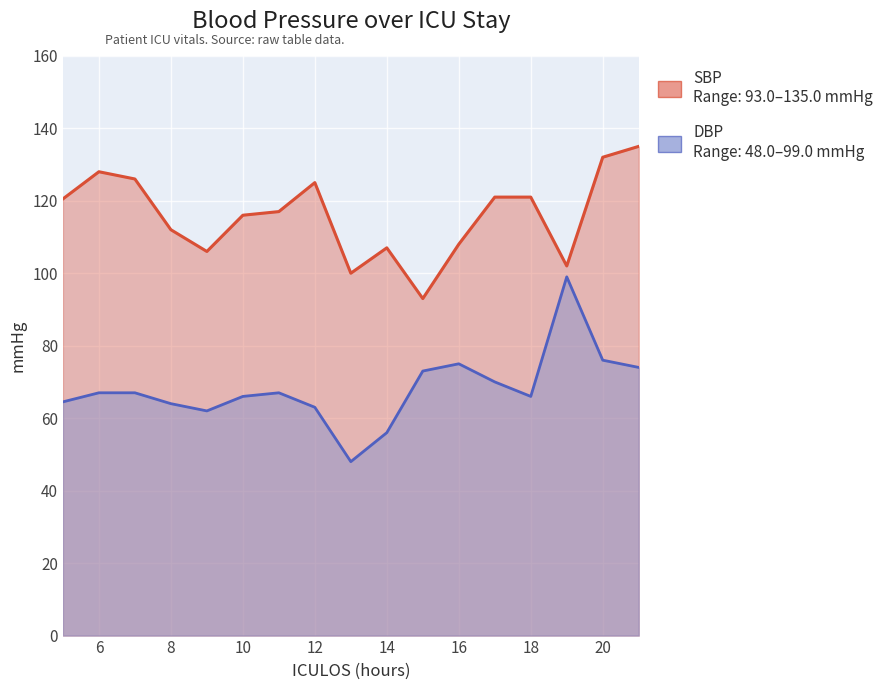

The SBP series shows 120.5 at 5. True or false?

True